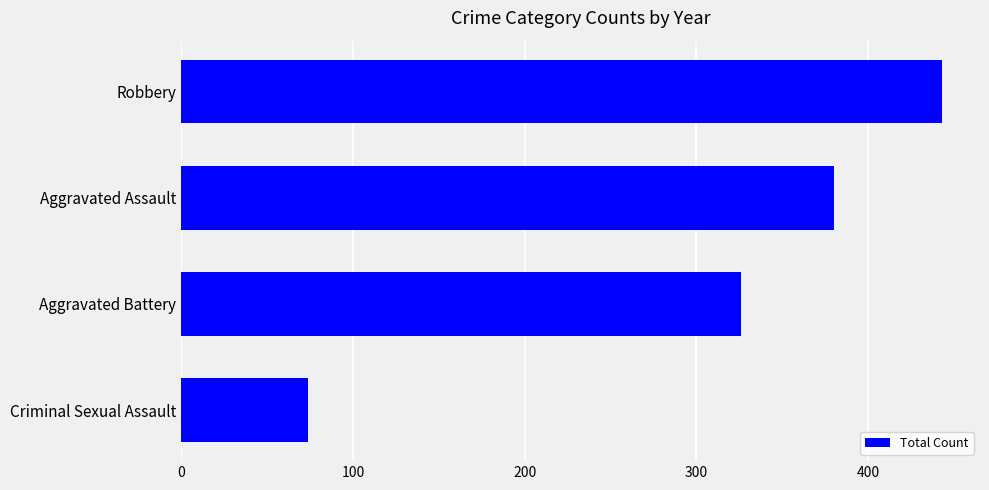

What is the sum of the values at Aggravated Battery and Criminal Sexual Assault?

400